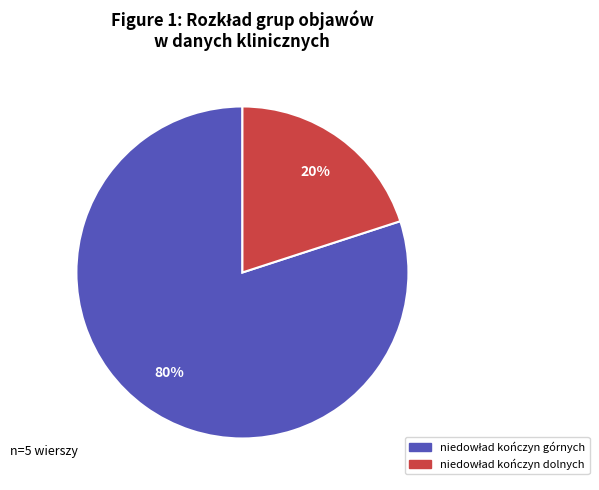

Count the number of slices in the pie.

2